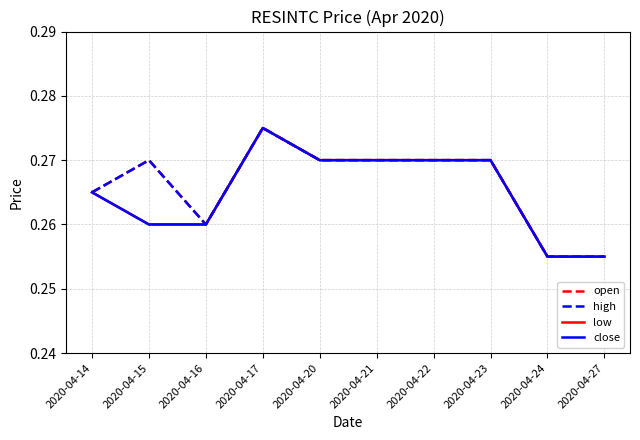

True or false: close has more than 0 interior local peaks.

True